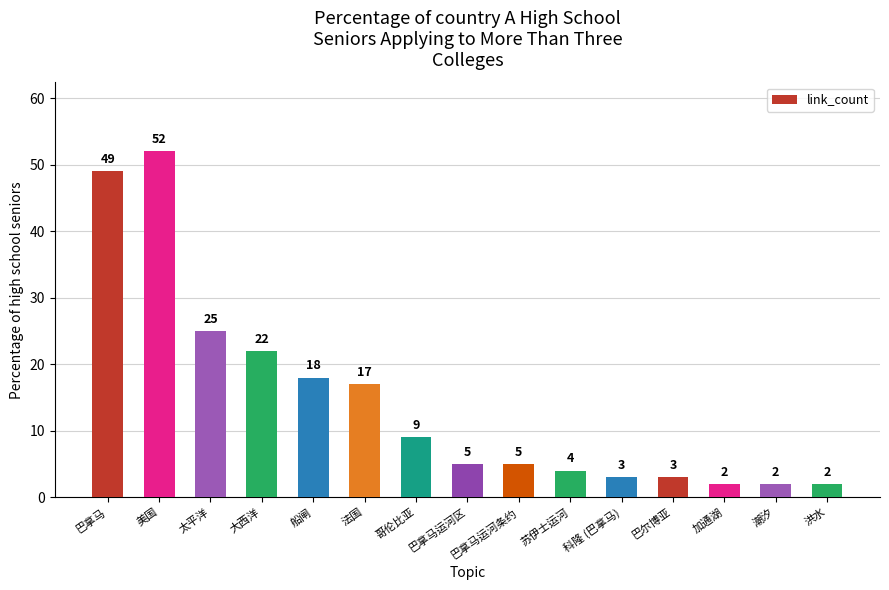

What is the label of the 13th bar from the right?

太平洋